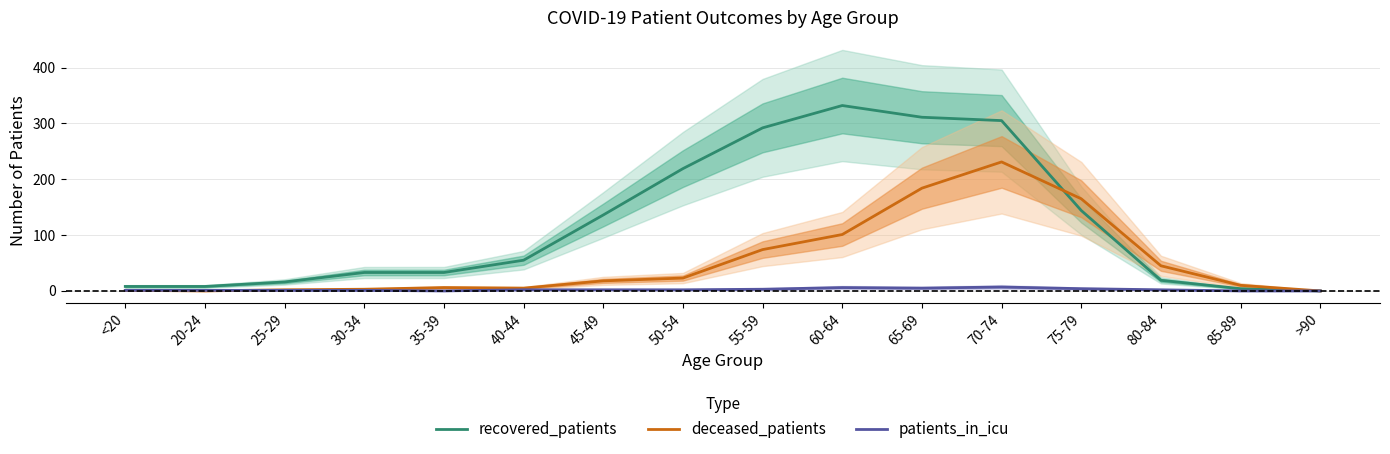

After their last crossing, which series has the higher values: patients_in_icu or deceased_patients?

deceased_patients